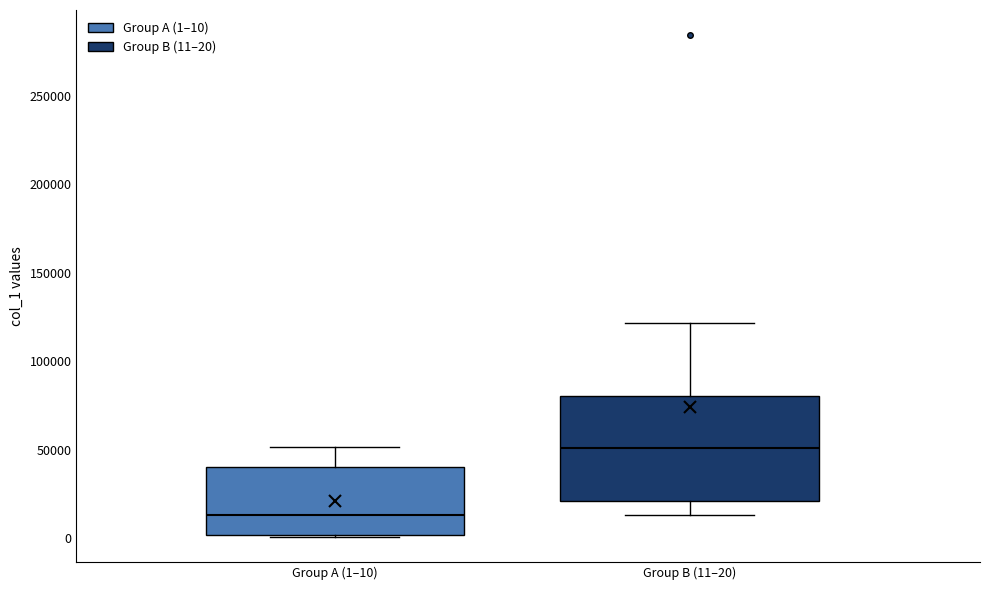

Reading left to right, transcribe this box plot: for each box, give where its median line is, the range the box spans, and where its two whiskers end, as read against the y-axis. The values are not printed on the chart, so give them approximately, as read against the axis.

Group A (1–10): median 15000, box 0 to 40000, whiskers 0 to 50000
Group B (11–20): median 50000, box 20000 to 80000, whiskers 15000 to 120000